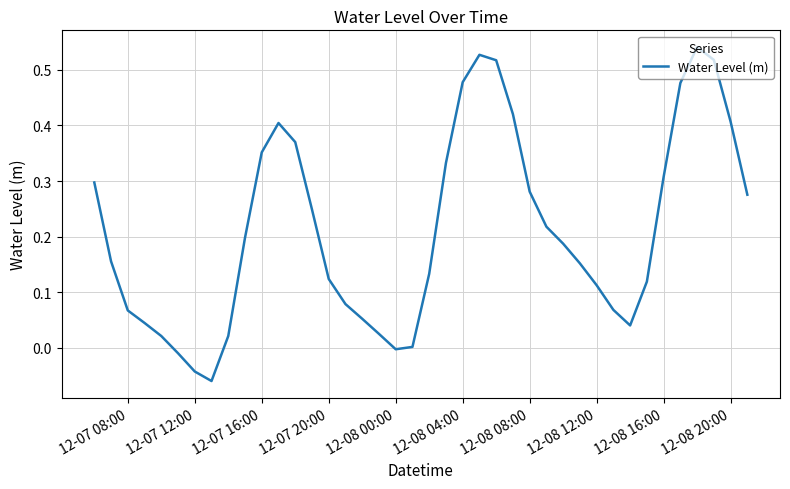

What is the difference between the maximum and minimum values?

0.6